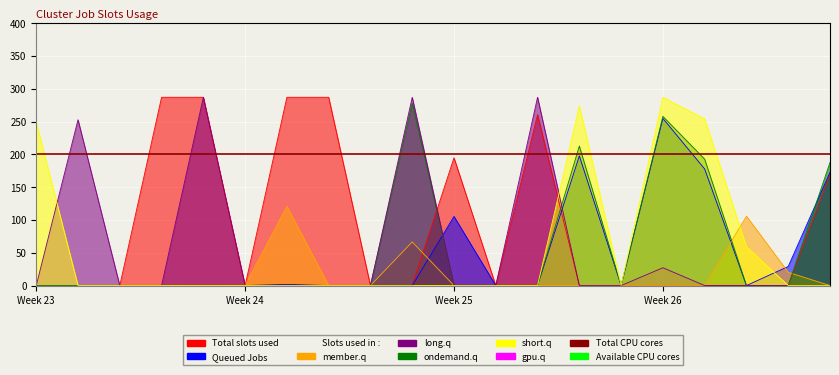

Is it true that short.q equals 0.0 at 1.0?

True